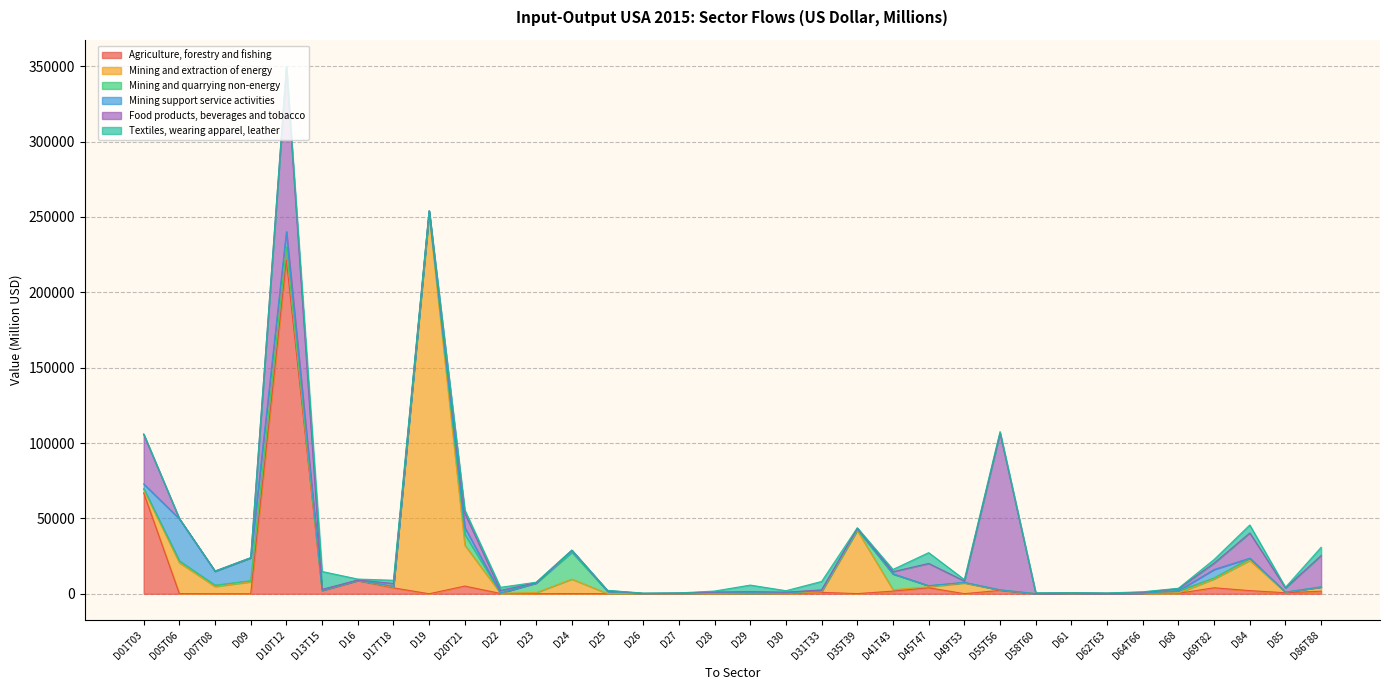

How many lines are shown in the chart?

6